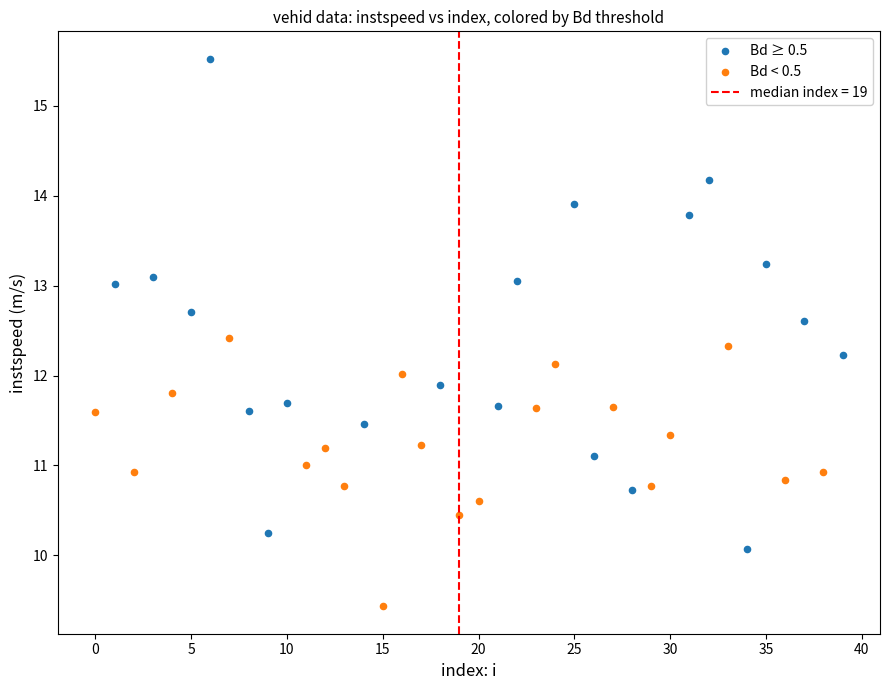

Which series contains the lowest Y value?

Bd < 0.5